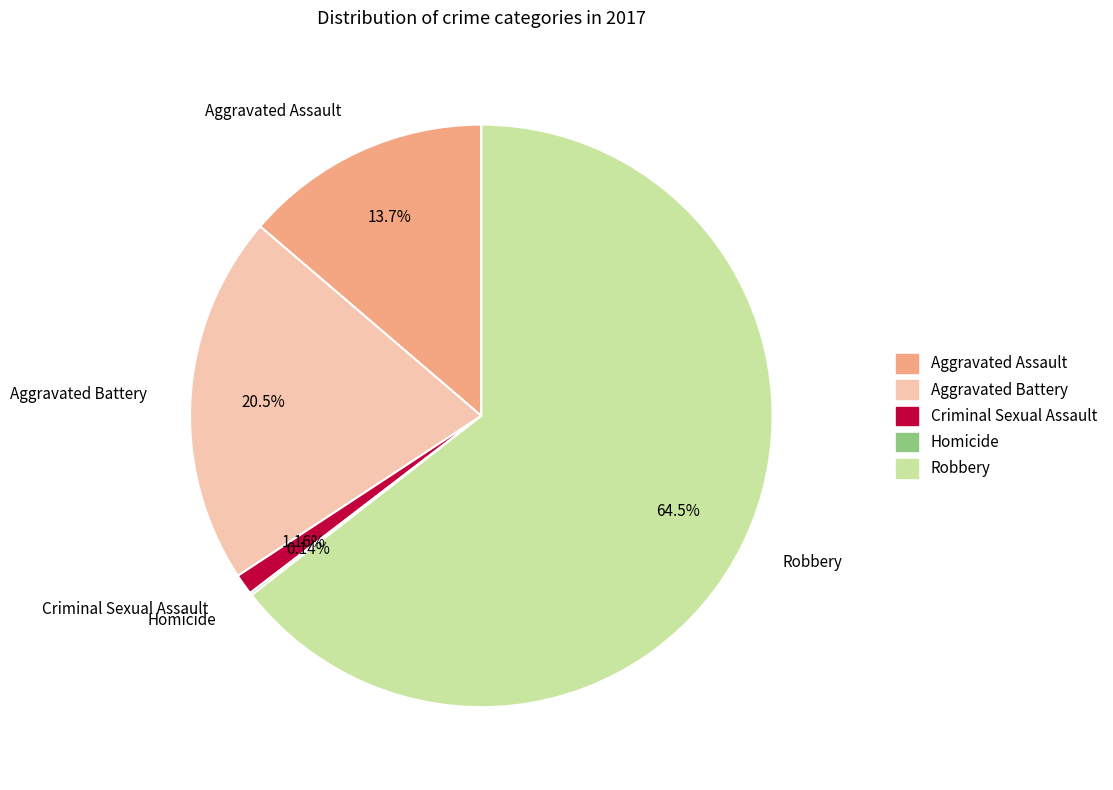

To the nearest percent, what percentage of the pie is Aggravated Assault?

14%